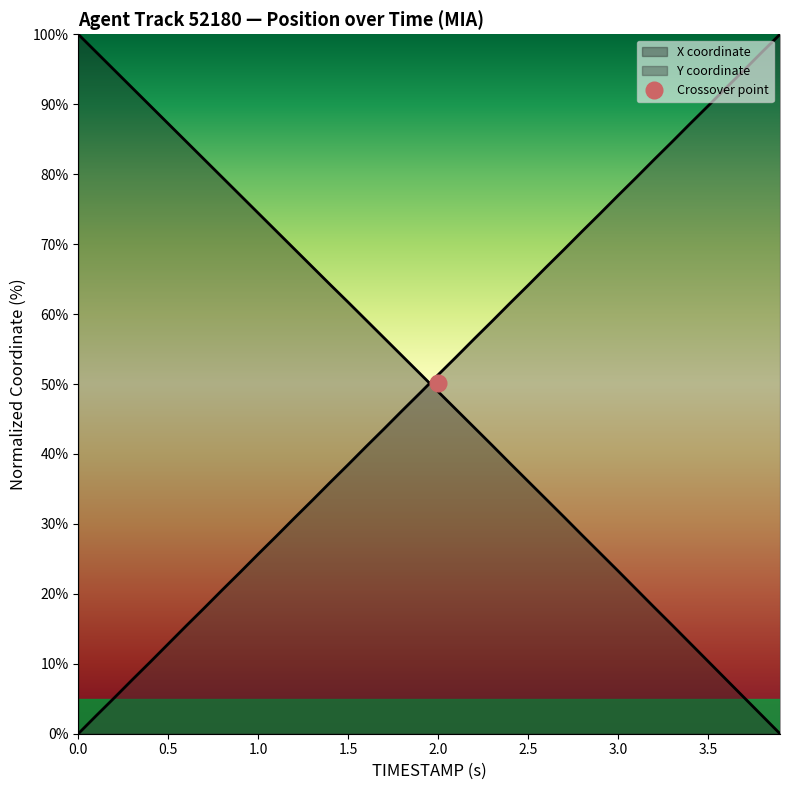

Reading right to left, extract all data points from this chart.

X: 3.9=0.0	3.8=2.6	3.7=5.2	3.6=7.8	3.5=10.4	3.4=12.9	3.3=15.5	3.2=18.1	3.1=20.7	3.0=23.3	2.9=25.8	2.8=28.4	2.7=31.0	2.6=33.5	2.5=36.1	2.4=38.6	2.3=41.2	2.2=43.8	2.1=46.4	2.0=48.9	1.9=51.5	1.8=54.0	1.7=56.6	1.6=59.1	1.5=61.7	1.4=64.2	1.3=66.8	1.2=69.3	1.1=71.9	1.0=74.4	0.9=77.0	0.8=79.5	0.7=82.1	0.6=84.7	0.5=87.2	0.4=89.8	0.3=92.3	0.2=94.9	0.1=97.4	0.0=100.0
Y: 3.9=100.0	3.8=97.5	3.7=94.9	3.6=92.3	3.5=89.7	3.4=87.2	3.3=84.6	3.2=82.1	3.1=79.5	3.0=76.9	2.9=74.4	2.8=71.8	2.7=69.2	2.6=66.7	2.5=64.1	2.4=61.6	2.3=59.0	2.2=56.4	2.1=53.9	2.0=51.3	1.9=48.7	1.8=46.2	1.7=43.6	1.6=41.1	1.5=38.5	1.4=35.9	1.3=33.3	1.2=30.8	1.1=28.2	1.0=25.7	0.9=23.1	0.8=20.6	0.7=18.0	0.6=15.4	0.5=12.8	0.4=10.3	0.3=7.7	0.2=5.1	0.1=2.6	0.0=0.0